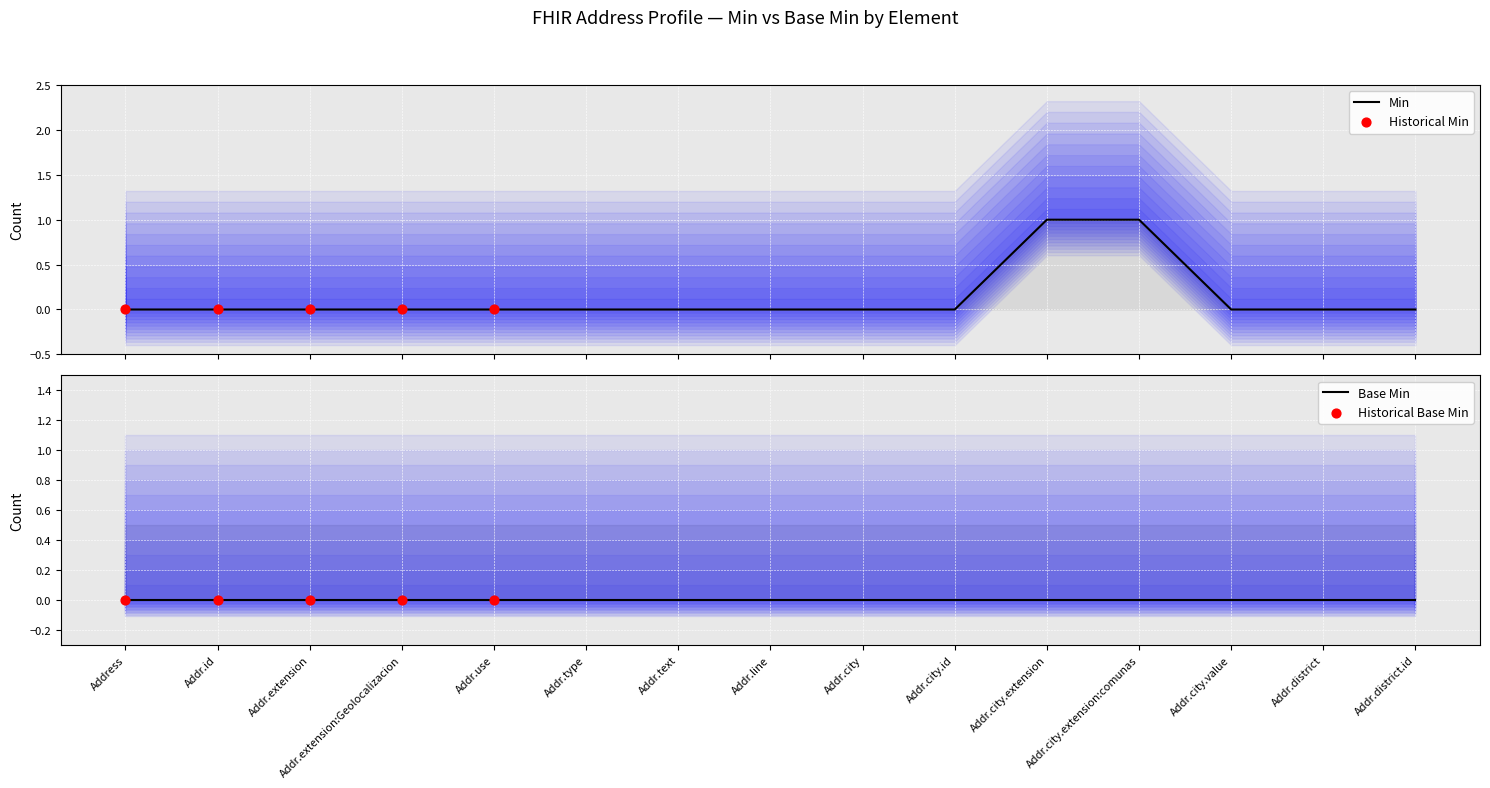

Between Addr.city.extension:comunas and Addr.city.id, which is larger?

Addr.city.extension:comunas